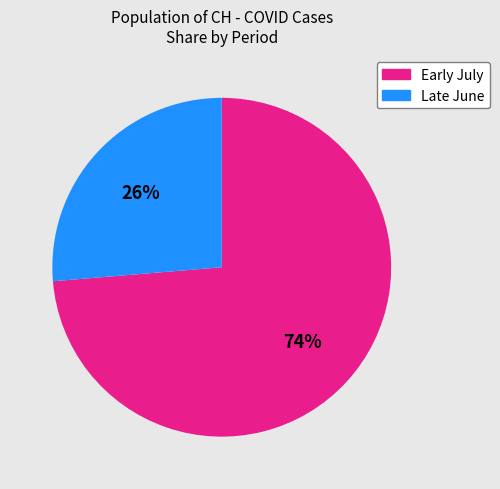

Combined, do Late June and Early July account for over 50%?

Yes